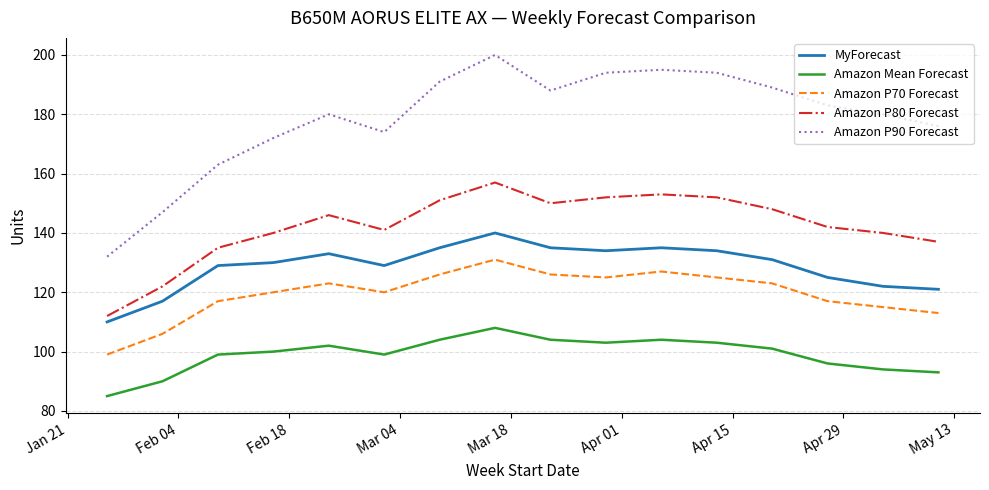

True or false: Amazon P70 Forecast and Amazon P80 Forecast cross at least once.

False